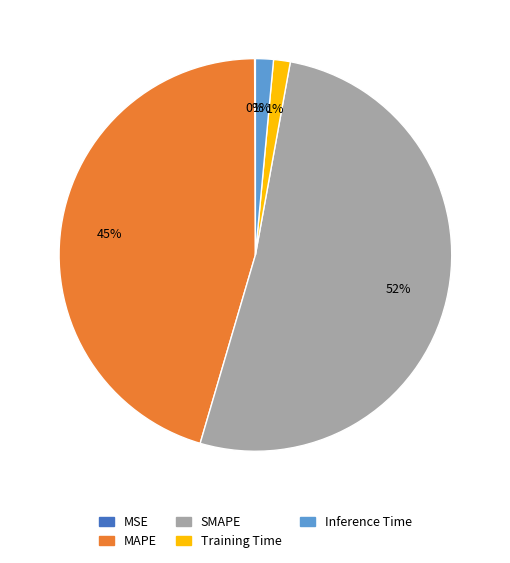

Combined, do MAPE and SMAPE account for over 50%?

Yes